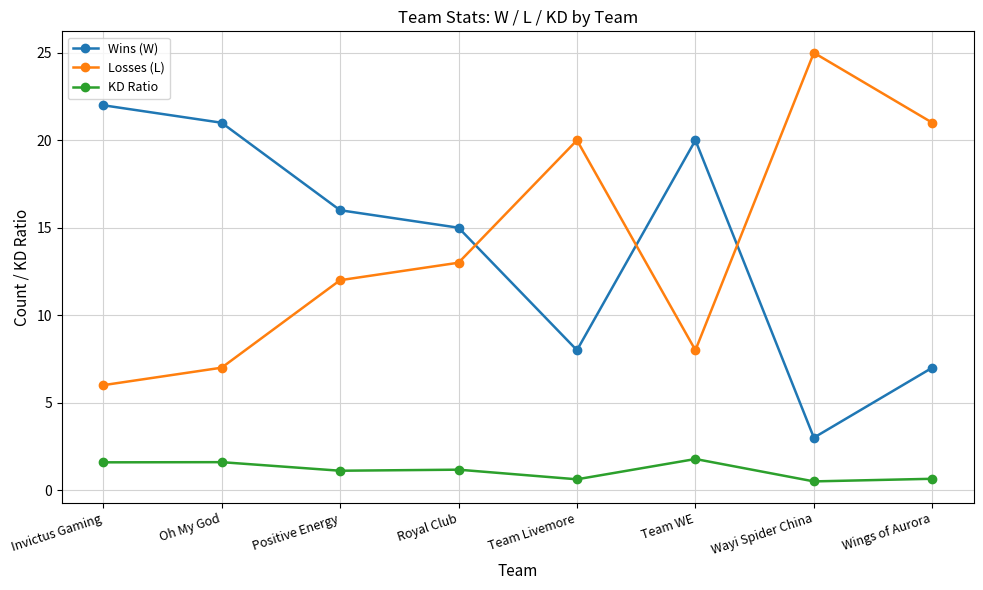

At how many categories does at least one series exceed 5?

8